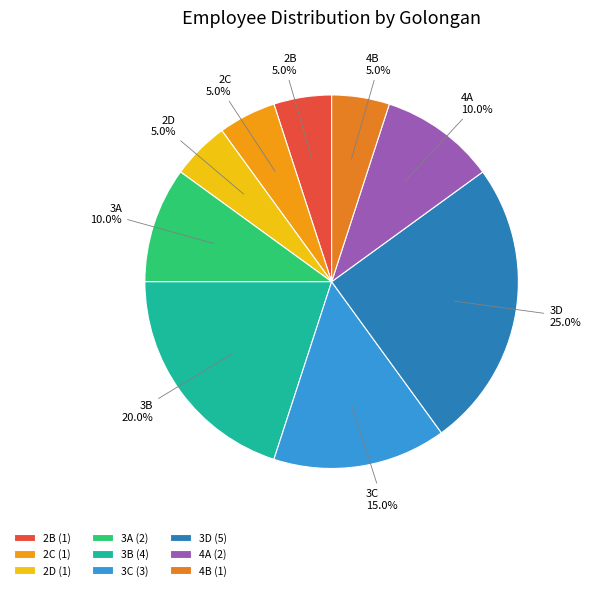

To the nearest percent, what portion does 4A represent?

10%